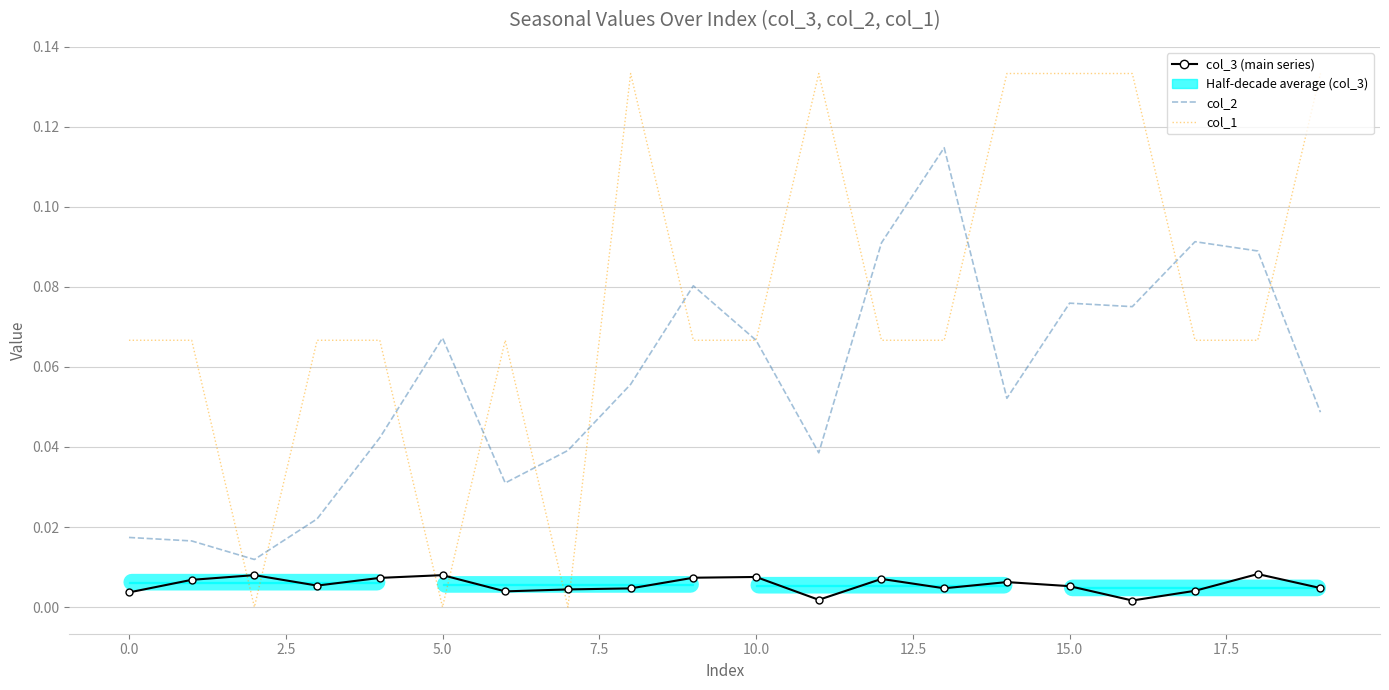

True or false: col_2 and col_1 cross at least once.

True